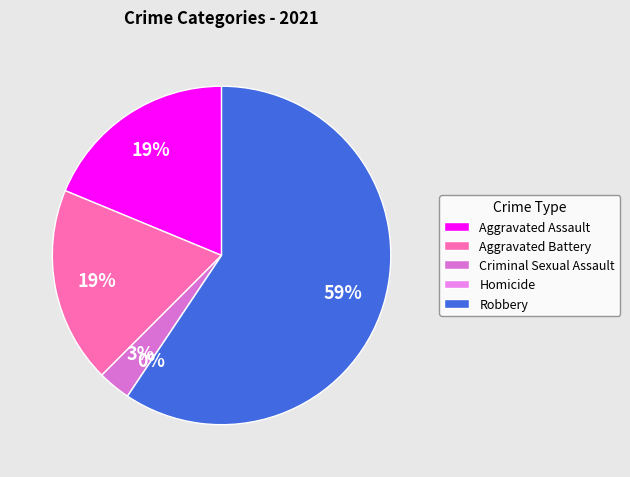

What is the largest slice in the pie chart?

Robbery